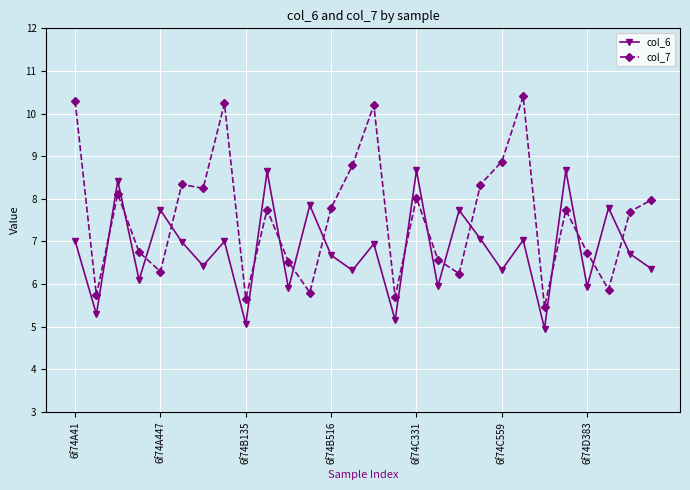

At how many categories does at least one series exceed 7?

20